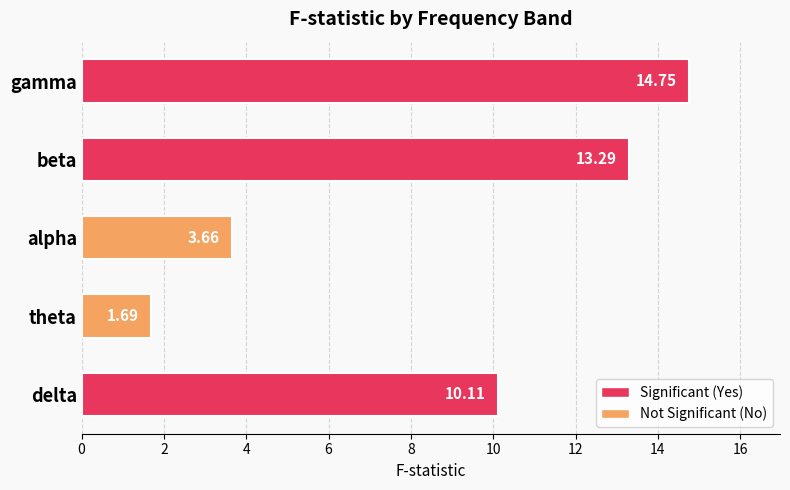

How many data points are above 10?

3